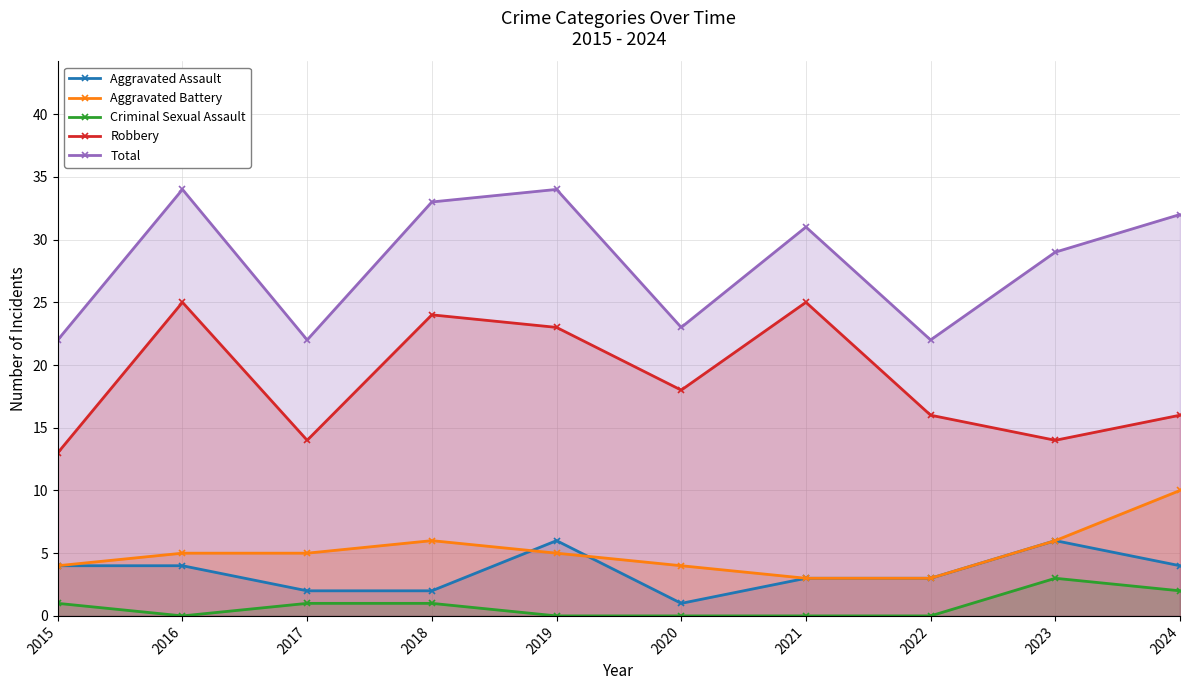

Which category has the highest value in the Criminal Sexual Assault series?

2023